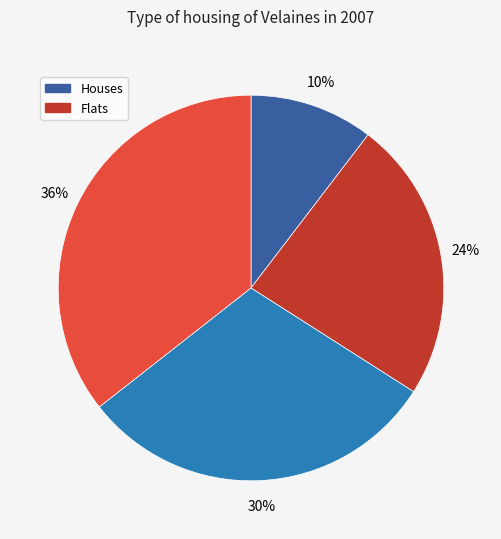

To the nearest percent, what is the average slice percentage?

25%